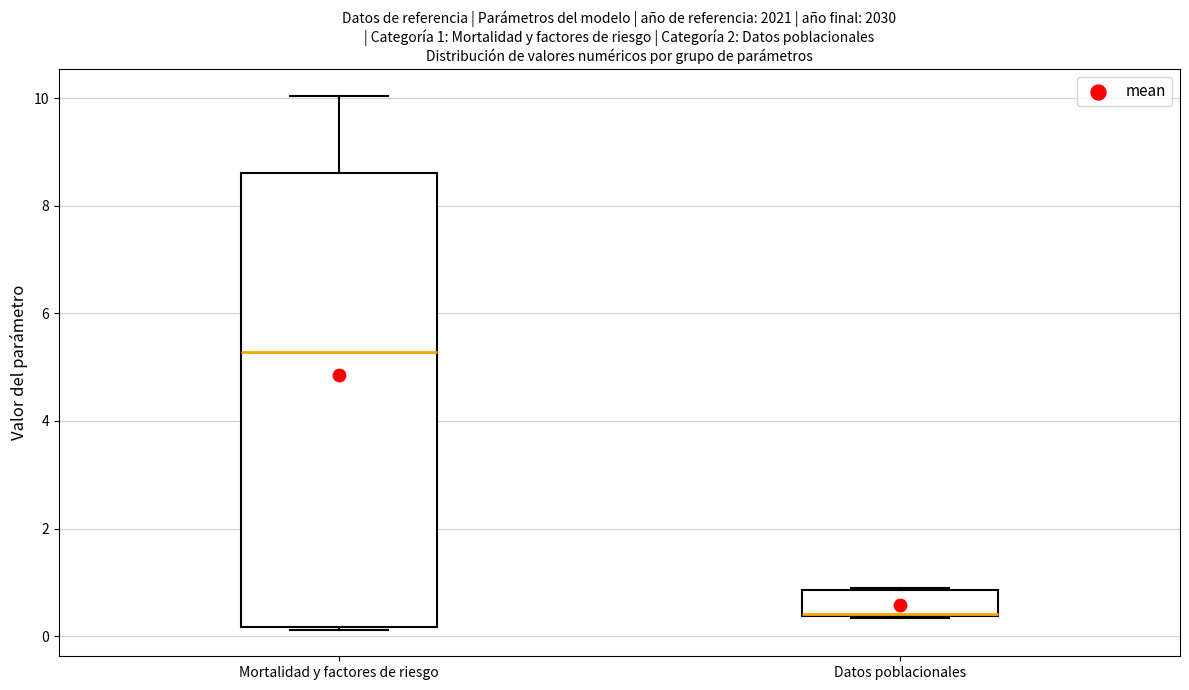

Which box is the tallest, from its lower edge to its upper edge?

Mortalidad y factores de riesgo